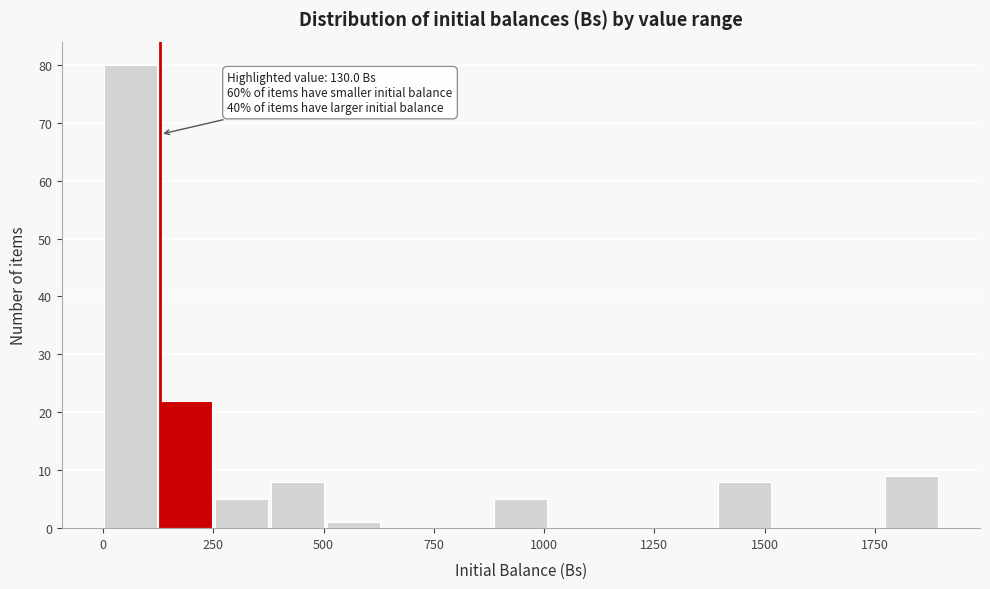

Around what value on the x-axis is the tallest bar? Give the approximate position of its centre, as read against the axis.

50